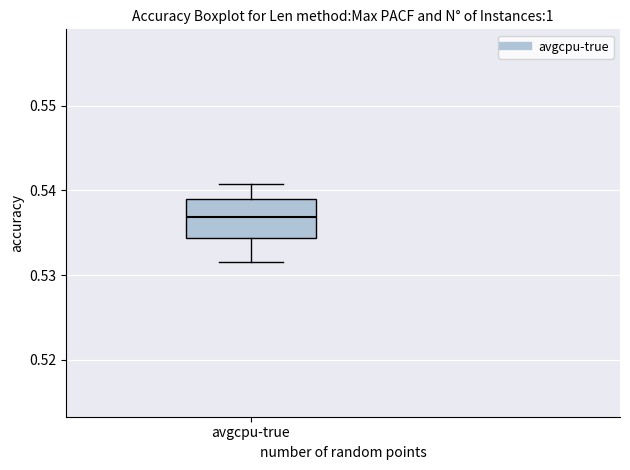

Read this box plot against the y-axis: the position of the median line, the range covered by the box, and the ends of both whiskers. The values are not printed on the chart, so give them approximately, as read against the axis.

median 0.537, box 0.534 to 0.539, whiskers 0.532 to 0.541